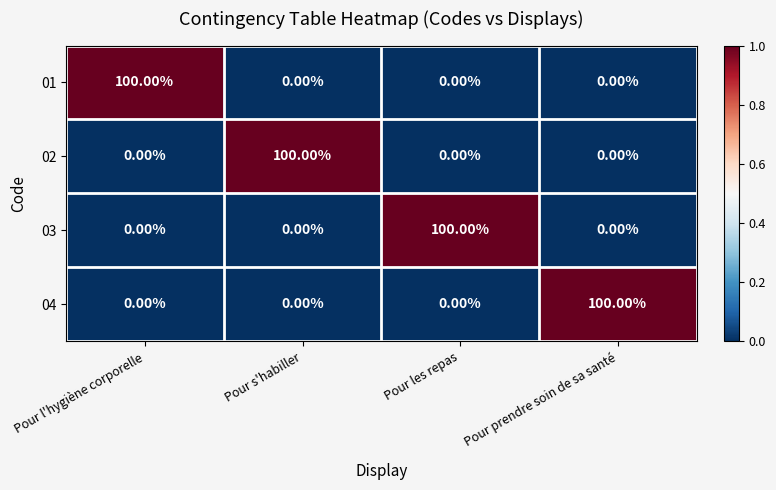

What is the difference between the highest and lowest values at Pour l'hygiène corporelle?

100